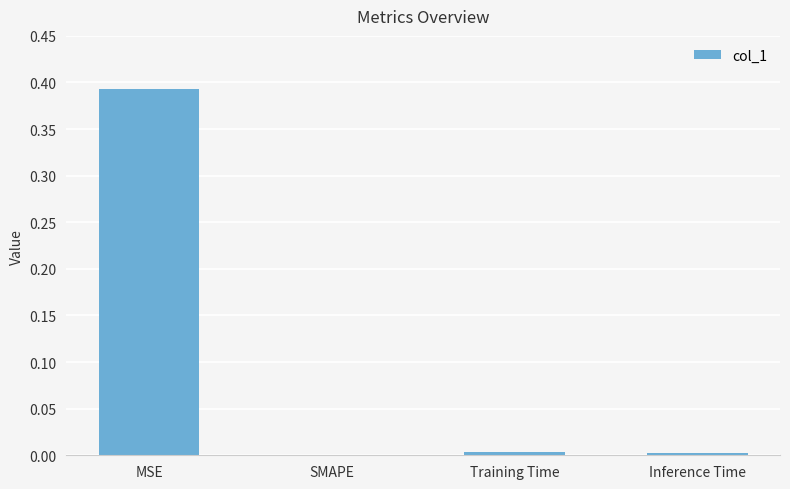

Is it true that the value at SMAPE is 0.0?

True